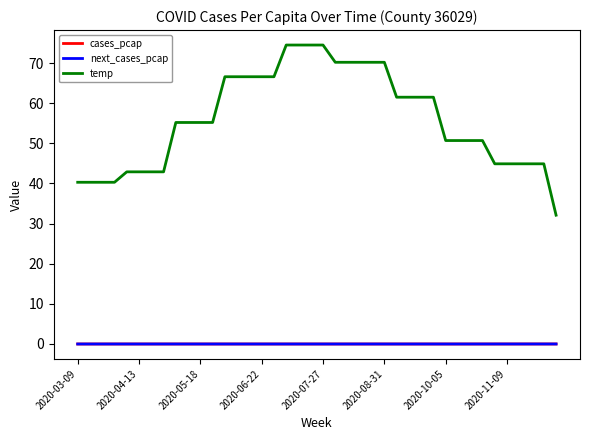

True or false: cases_pcap and temp intersect in this chart.

False